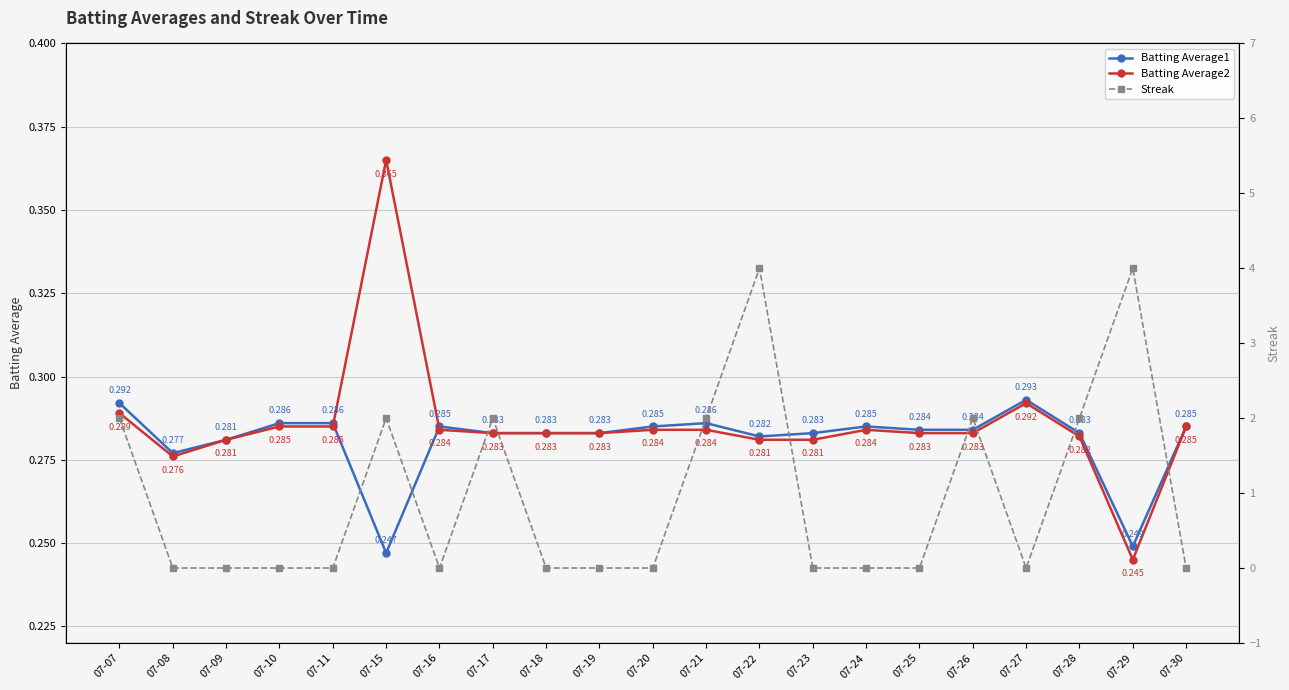

Reading left to right, transcribe all the data shown in this chart.

Batting Average1: 07-07=0.3	07-08=0.3	07-09=0.3	07-10=0.3	07-11=0.3	07-15=0.2	07-16=0.3	07-17=0.3	07-18=0.3	07-19=0.3	07-20=0.3	07-21=0.3	07-22=0.3	07-23=0.3	07-24=0.3	07-25=0.3	07-26=0.3	07-27=0.3	07-28=0.3	07-29=0.2	07-30=0.3
Batting Average2: 07-07=0.3	07-08=0.3	07-09=0.3	07-10=0.3	07-11=0.3	07-15=0.4	07-16=0.3	07-17=0.3	07-18=0.3	07-19=0.3	07-20=0.3	07-21=0.3	07-22=0.3	07-23=0.3	07-24=0.3	07-25=0.3	07-26=0.3	07-27=0.3	07-28=0.3	07-29=0.2	07-30=0.3
Streak: 07-07=2.0	07-08=0.0	07-09=0.0	07-10=0.0	07-11=0.0	07-15=2.0	07-16=0.0	07-17=2.0	07-18=0.0	07-19=0.0	07-20=0.0	07-21=2.0	07-22=4.0	07-23=0.0	07-24=0.0	07-25=0.0	07-26=2.0	07-27=0.0	07-28=2.0	07-29=4.0	07-30=0.0